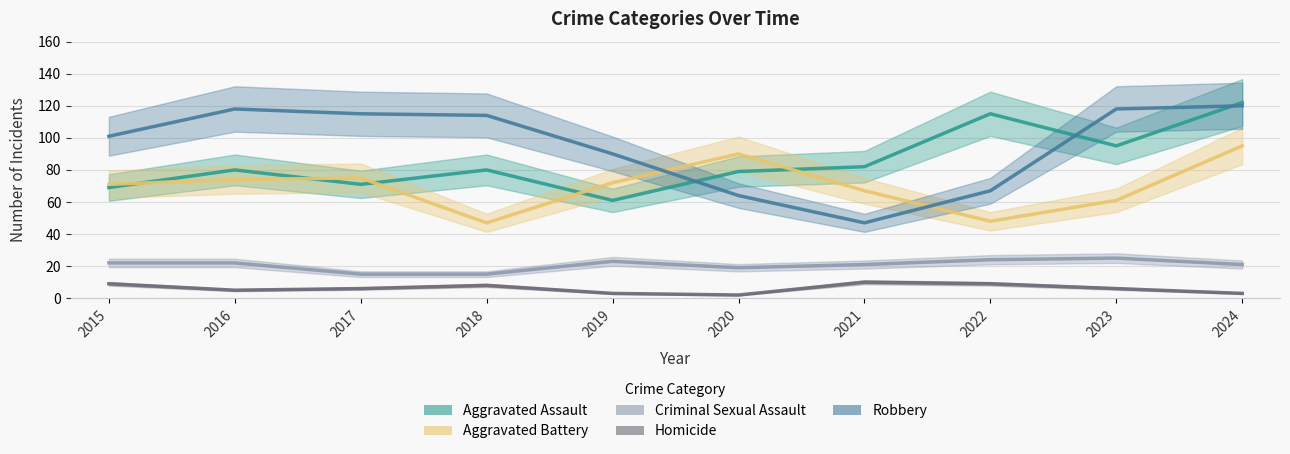

Reading left to right, what are all the values shown in this chart?

Aggravated Assault: 69	80	71	80	61	79	82	115	95	122
Aggravated Battery: 71	74	75	47	72	90	67	48	61	95
Criminal Sexual Assault: 22	22	15	15	23	19	21	24	25	21
Homicide: 9	5	6	8	3	2	10	9	6	3
Robbery: 101	118	115	114	90	64	47	67	118	120